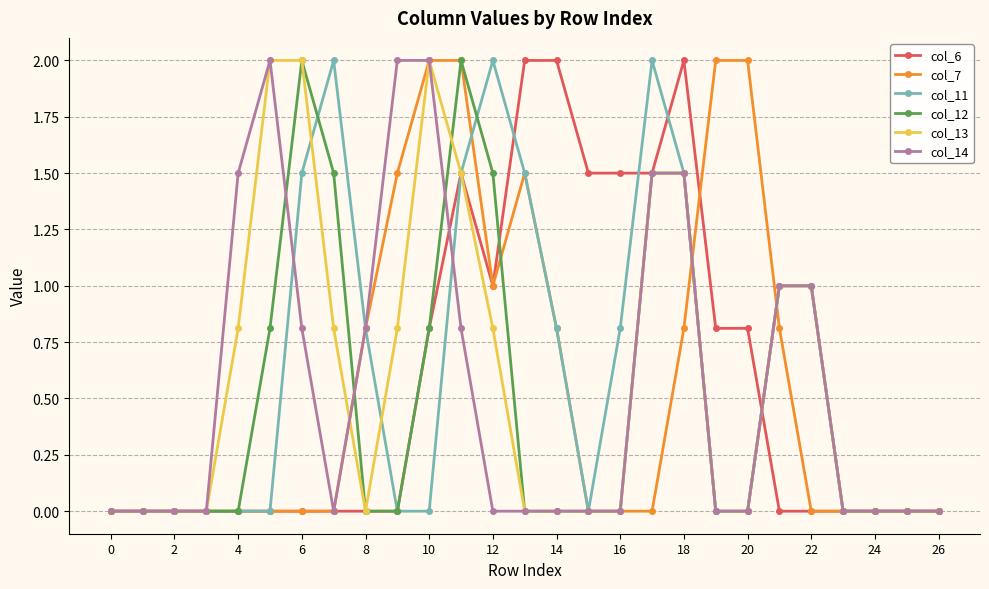

Does the chart display data point markers on the line(s)?

Yes